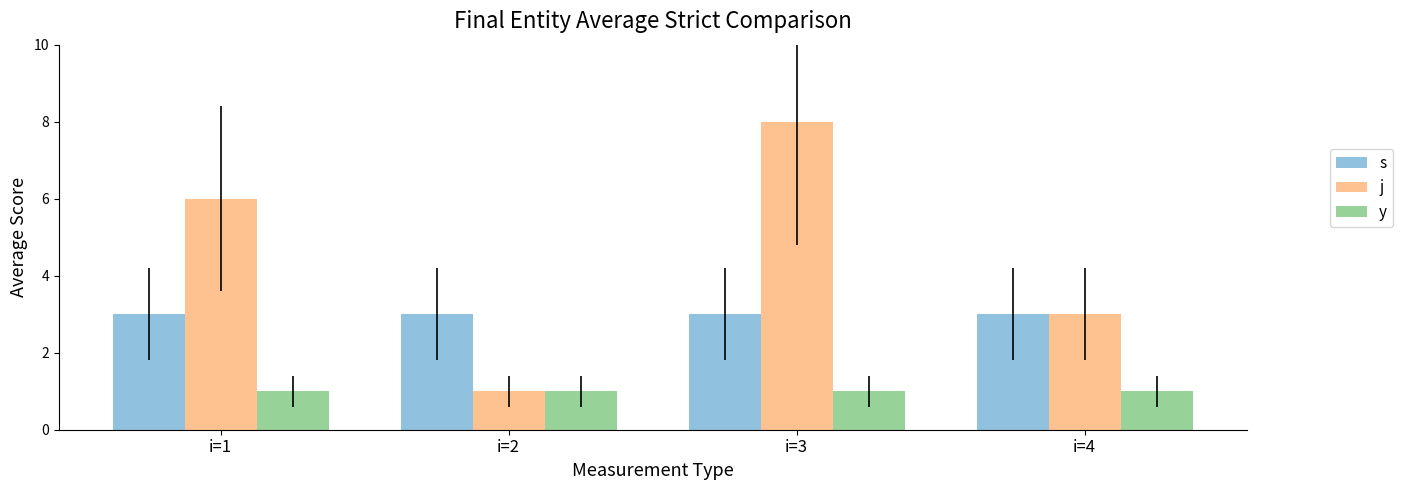

What is the value of the j bar at the 2nd from the left?

1